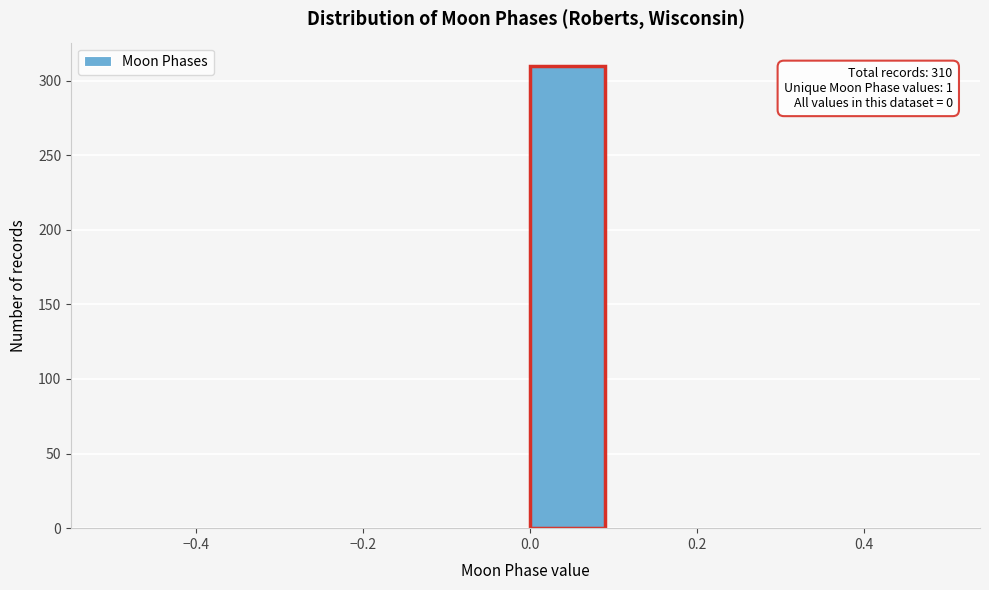

Which range on the x-axis has the tallest bar?

0.0 to 0.1